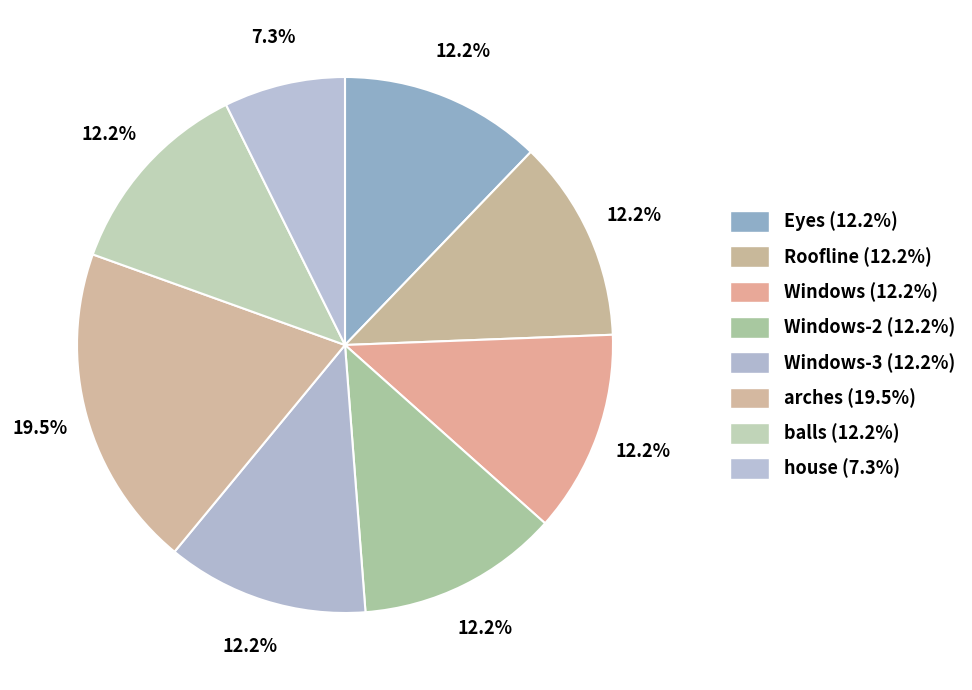

How many slices are in this pie chart?

8